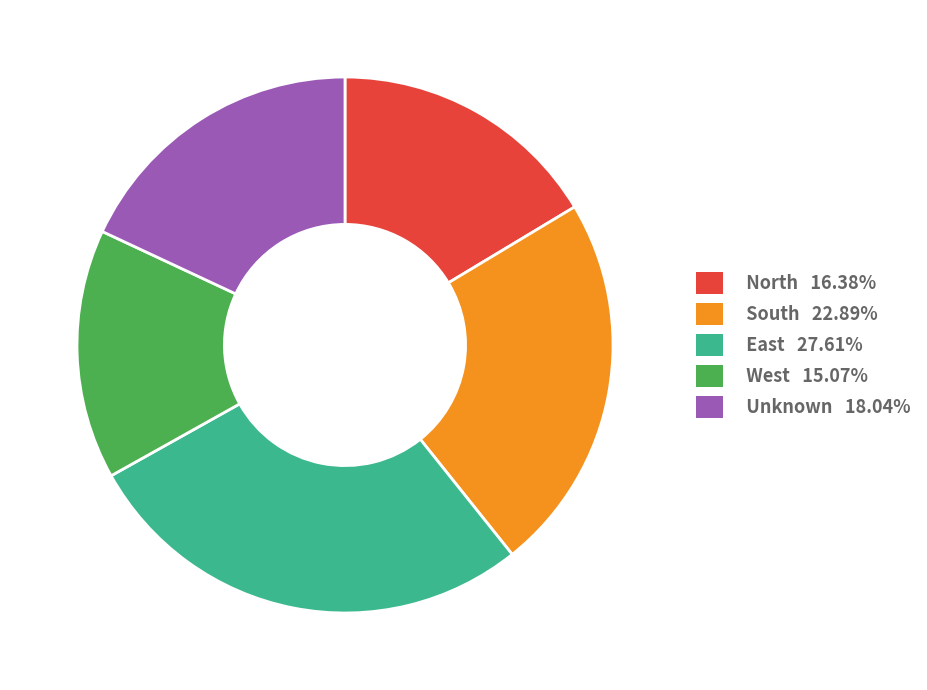

Which has a higher value, Unknown or West?

Unknown